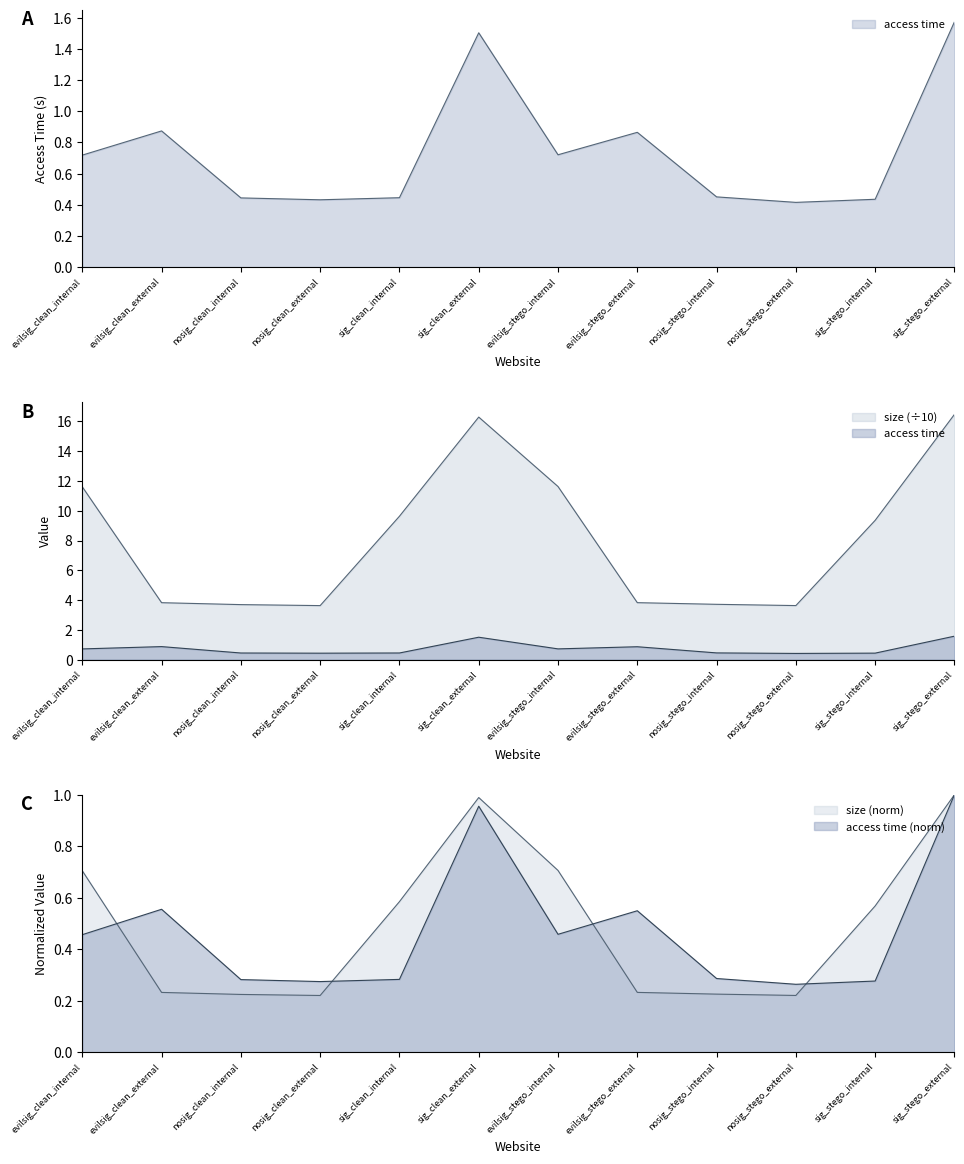

True or false: size has more than 0 interior local peaks.

True